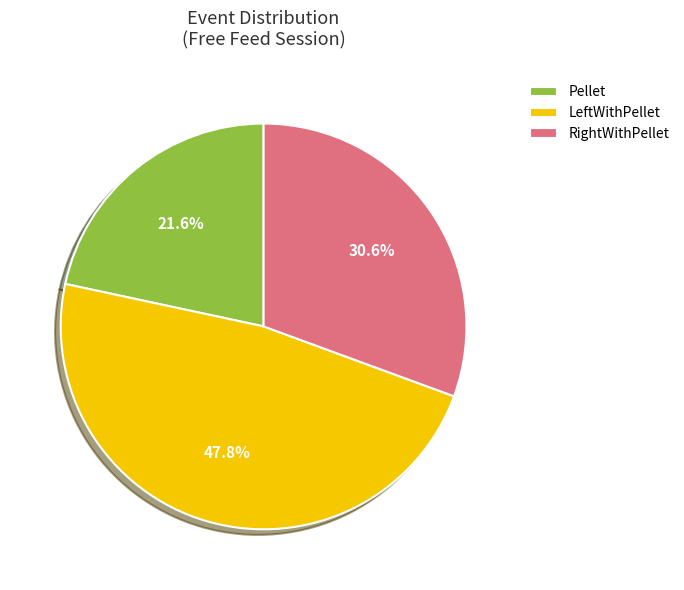

What is the total percentage of LeftWithPellet and RightWithPellet?

78.4%